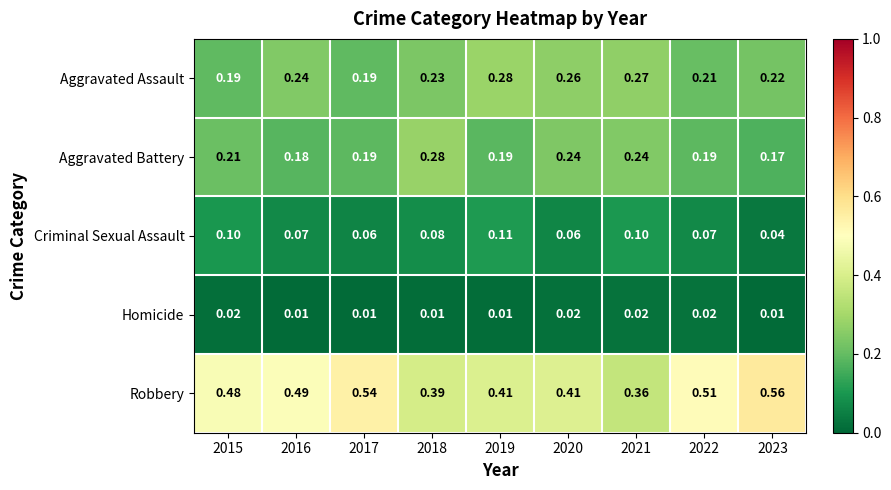

At 2022, list the series in order from largest to smallest.

Robbery, Aggravated Assault, Aggravated Battery, Criminal Sexual Assault, Homicide